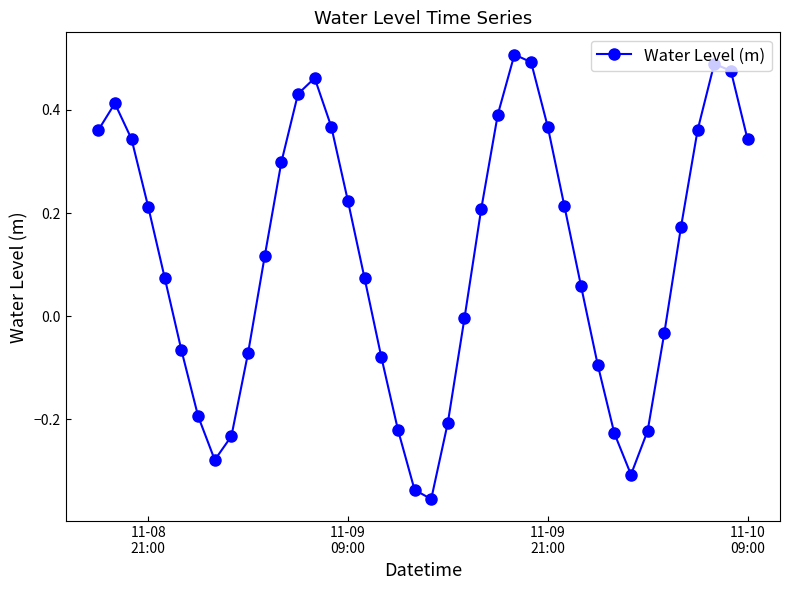

Does the chart display data point markers on the line(s)?

Yes